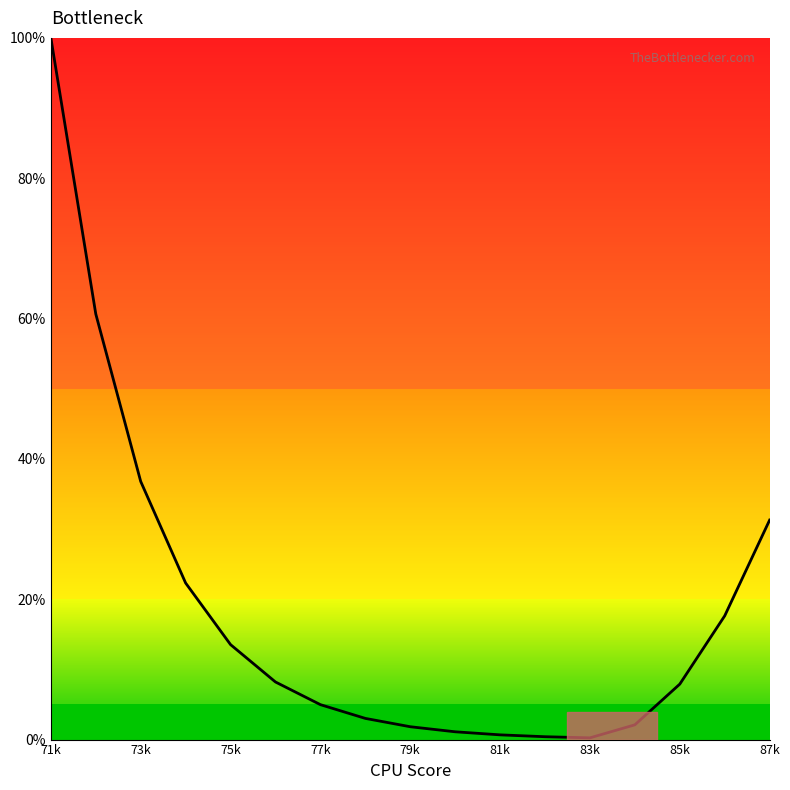

What is the greatest value displayed?

100.0